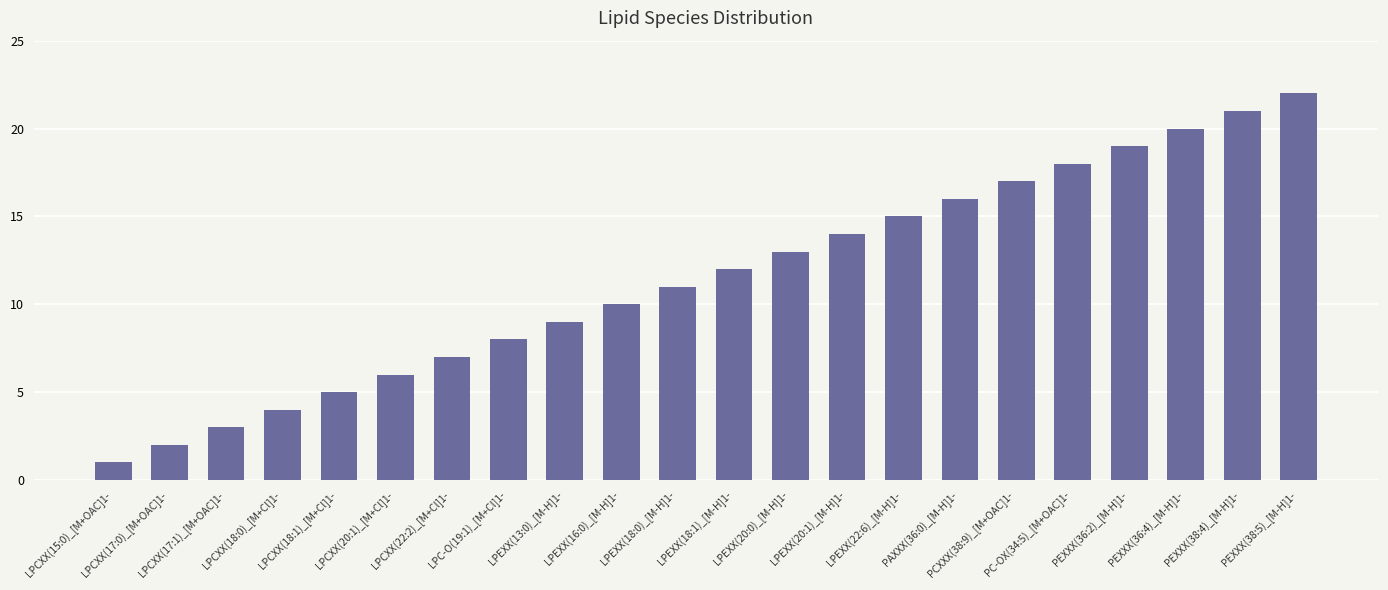

What is the average value?

12